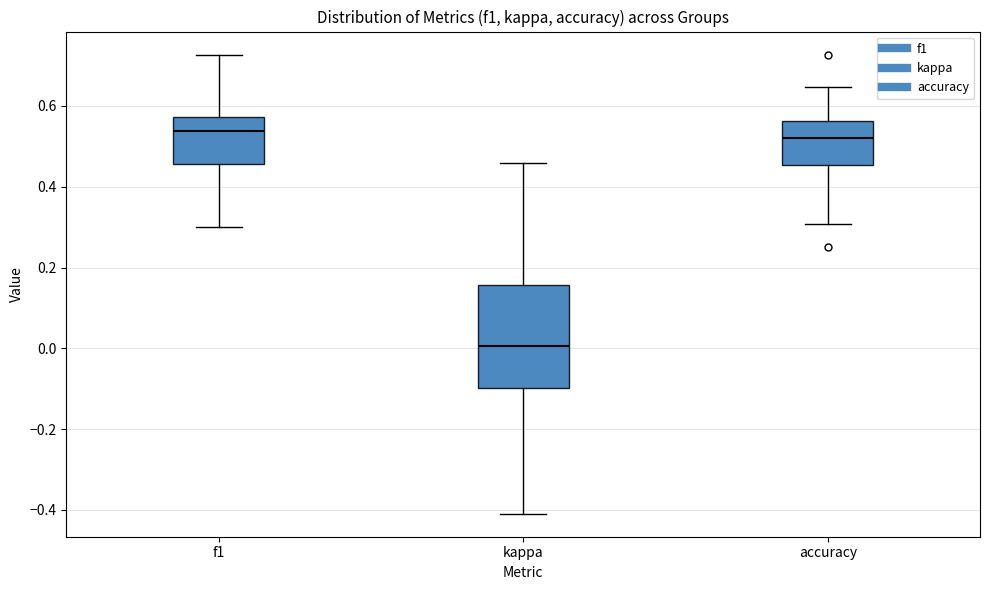

Which box is the tallest, from its lower edge to its upper edge?

kappa